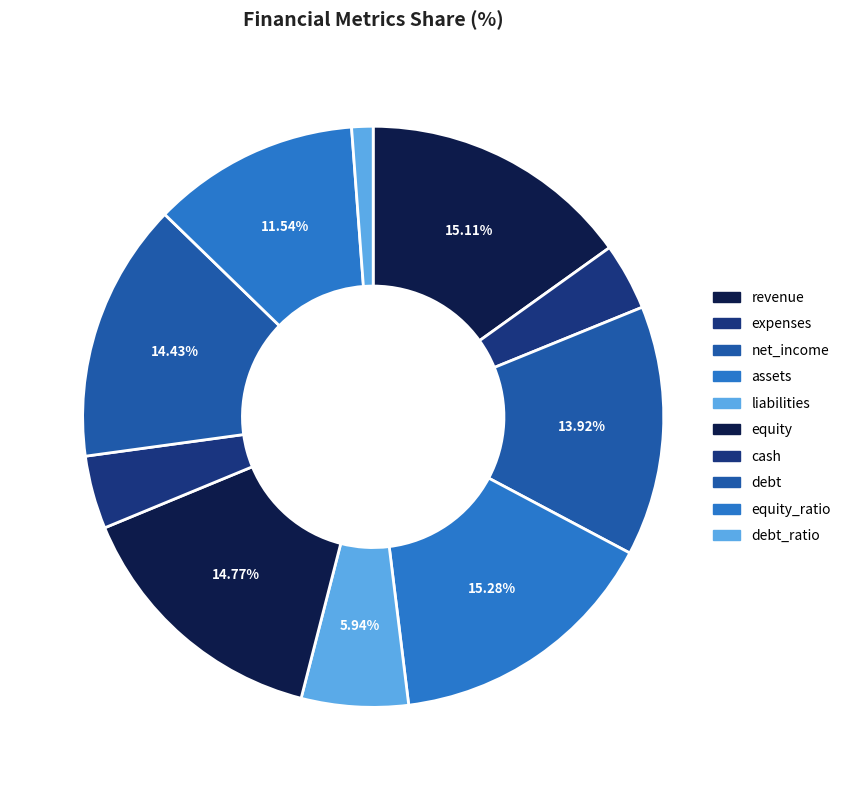

What is the smallest slice in the pie chart?

debt_ratio